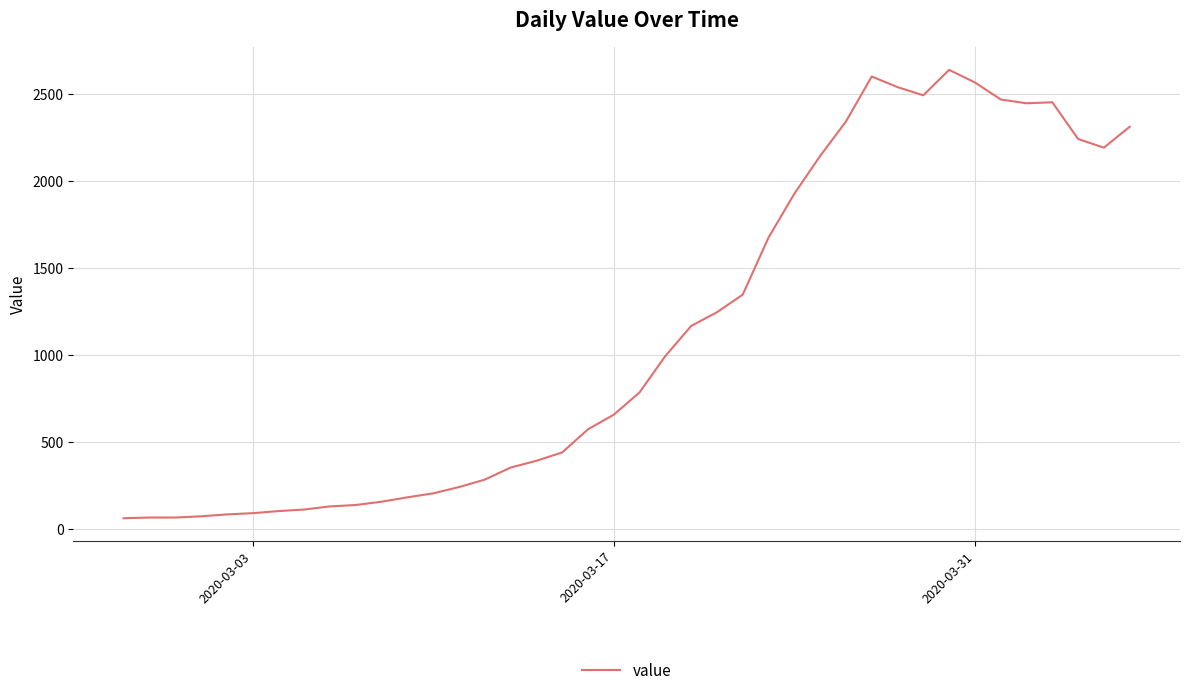

True or false: the data has more than 0 interior local peaks.

True